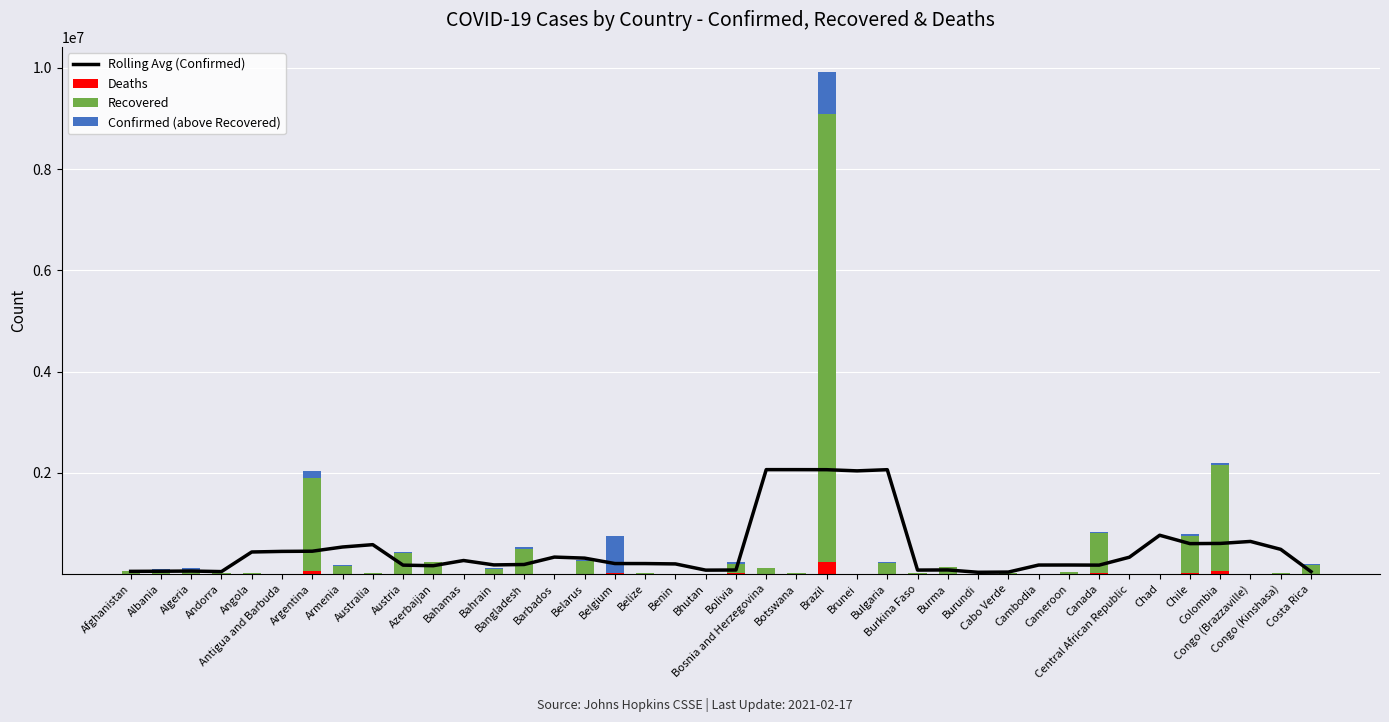

List the labels in order of Recovered value, largest first.

Brazil, Colombia, Argentina, Canada, Chile, Bangladesh, Austria, Belarus, Azerbaijan, Bulgaria, Bolivia, Costa Rica, Armenia, Burma, Bosnia and Herzegovina, Bahrain, Algeria, Albania, Afghanistan, Cameroon, Australia, Botswana, Angola, Congo (Kinshasa), Cabo Verde, Belize, Burkina Faso, Andorra, Bahamas, Congo (Brazzaville), Central African Republic, Benin, Chad, Barbados, Bhutan, Burundi, Cambodia, Antigua and Barbuda, Brunei, Belgium